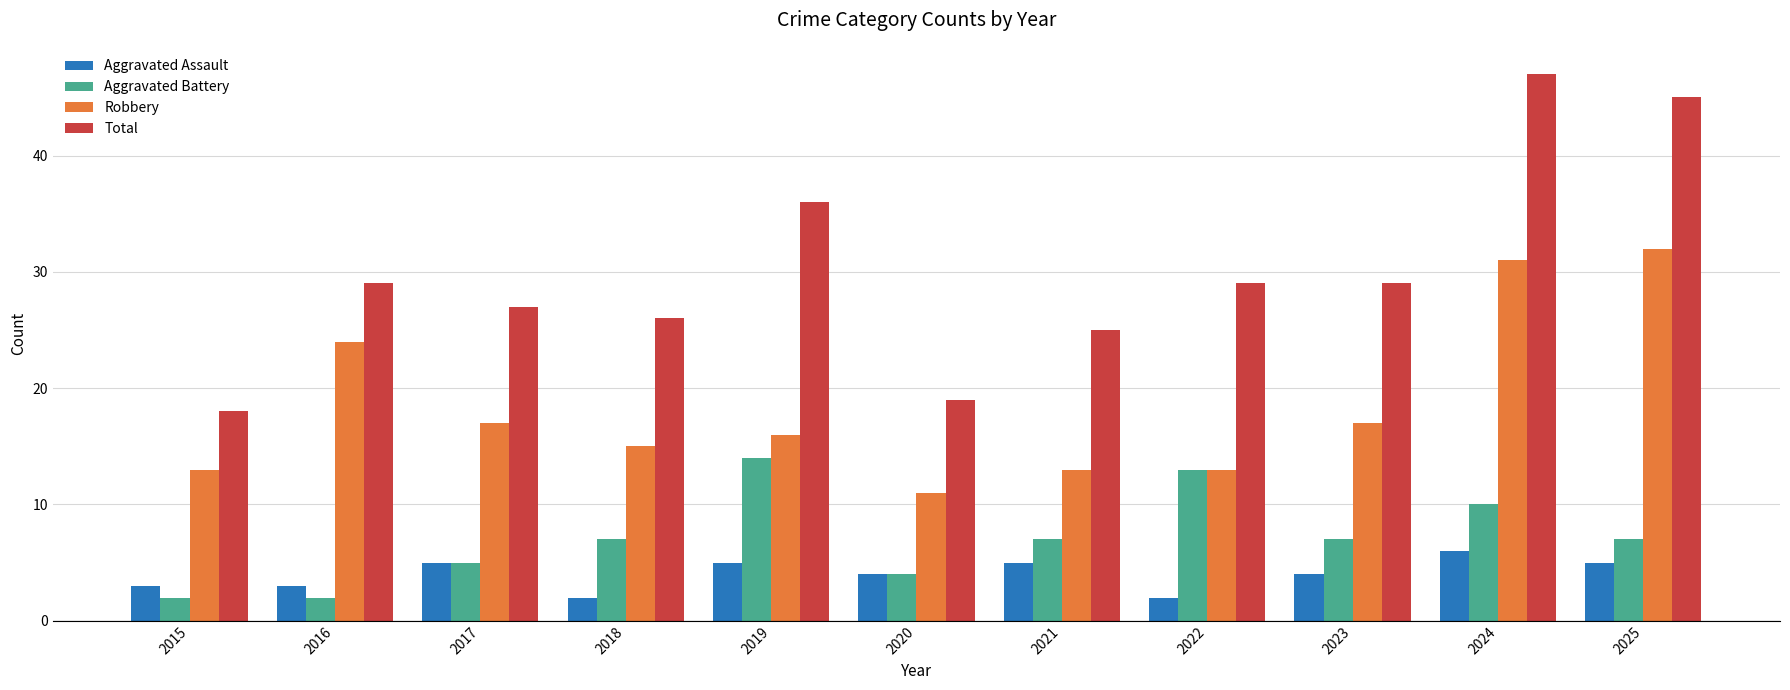

What is the value of the Total bar at the 1st from the left?

18